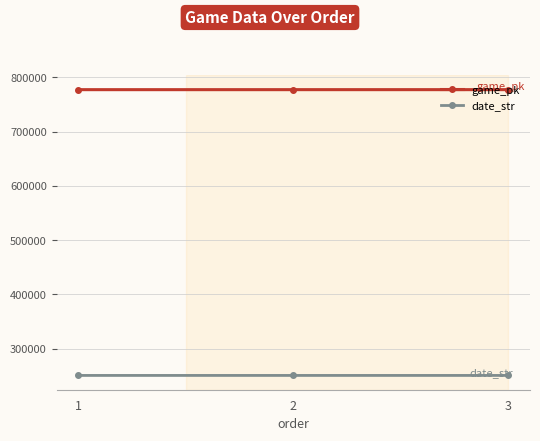

Rank the series by their maximum value, from highest to lowest.

game_pk, date_str